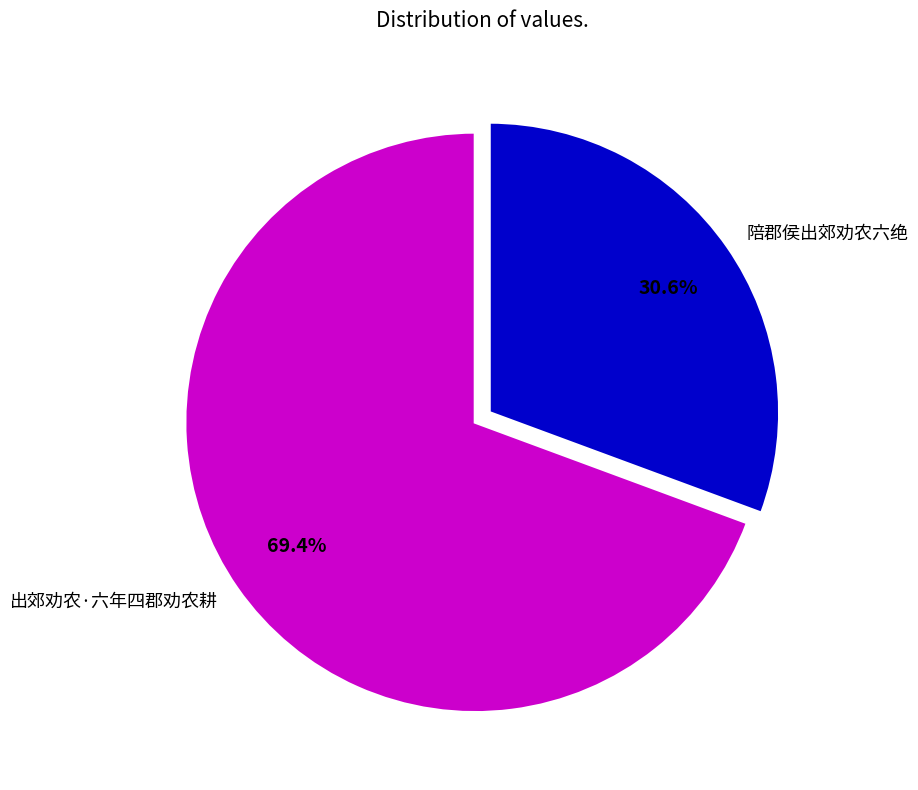

Rank the categories by value from lowest to highest.

陪郡侯出郊劝农六绝, 出郊劝农·六年四郡劝农耕